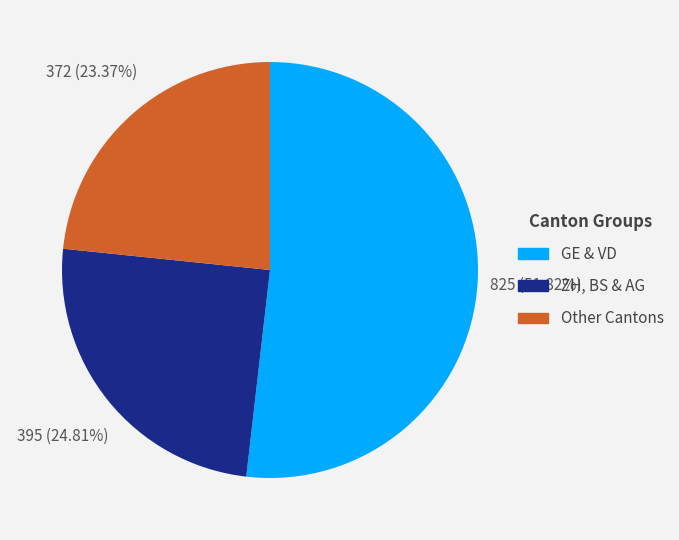

How many slices are in this pie chart?

3